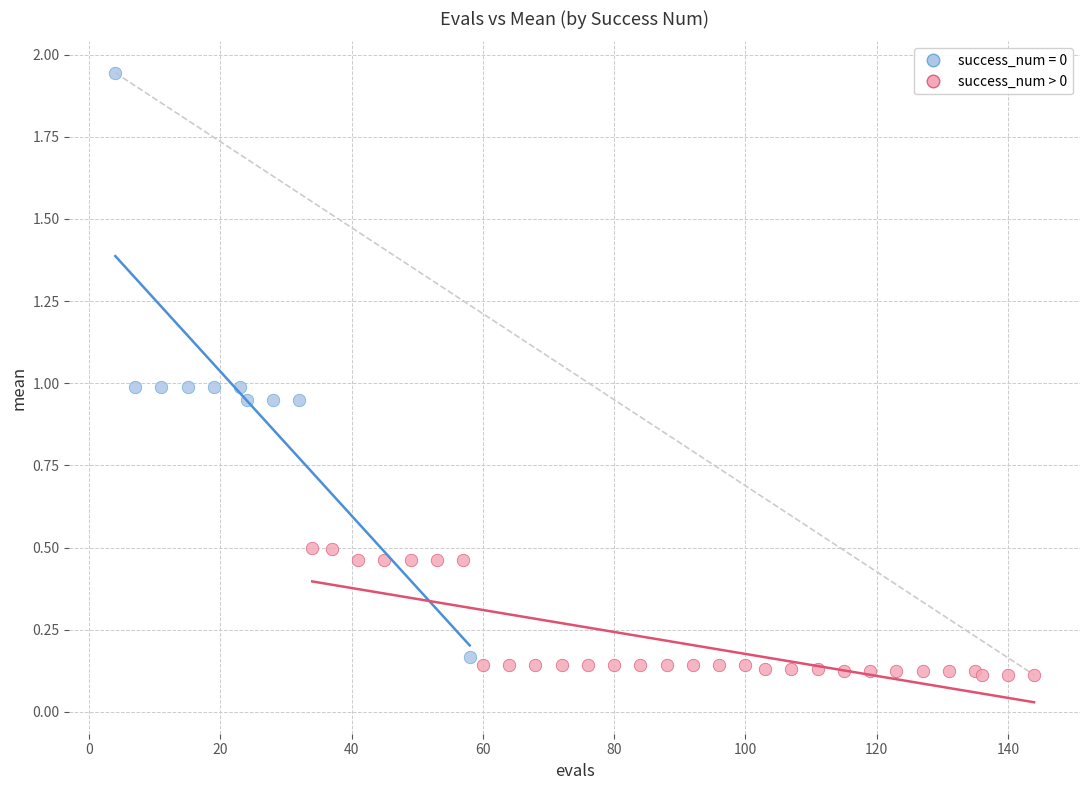

Which series has the largest Y range (max minus min)?

success_num = 0